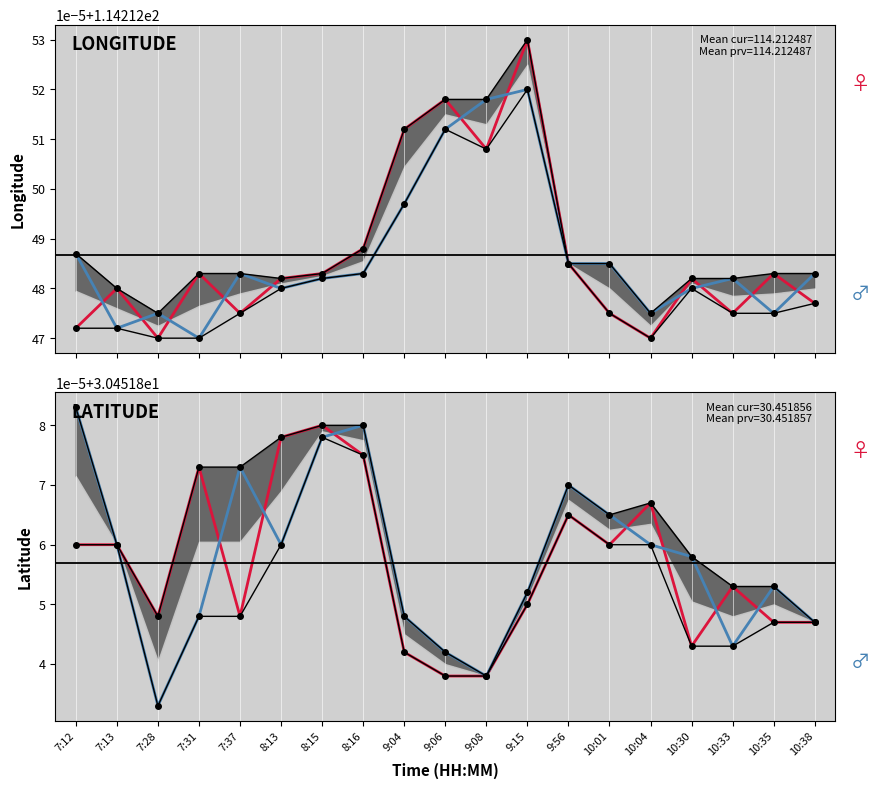

What is the maximum value shown in the chart?

114.2